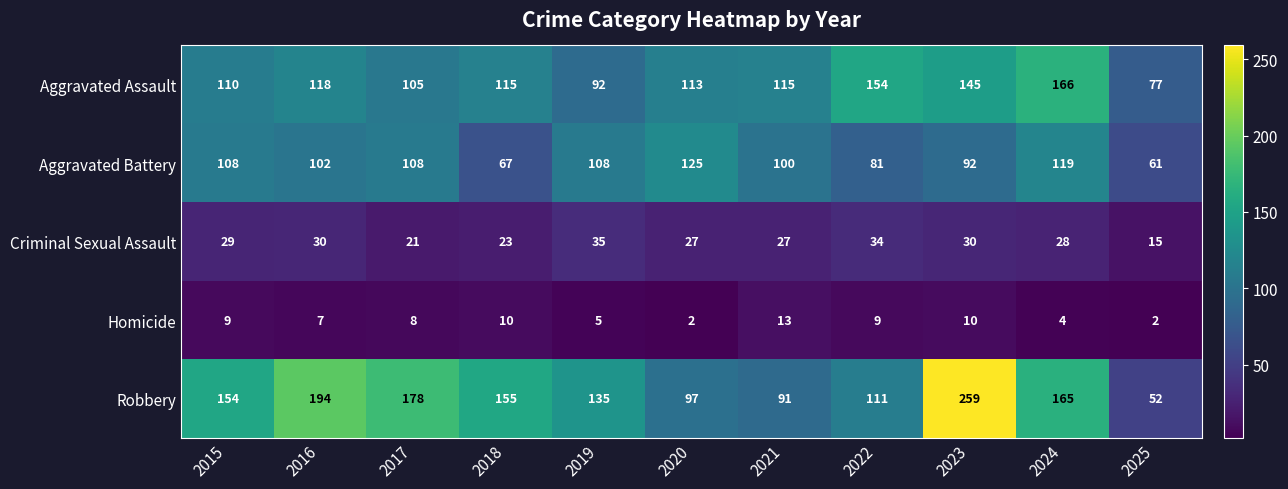

Where does the Homicide series first go above 8?

2015